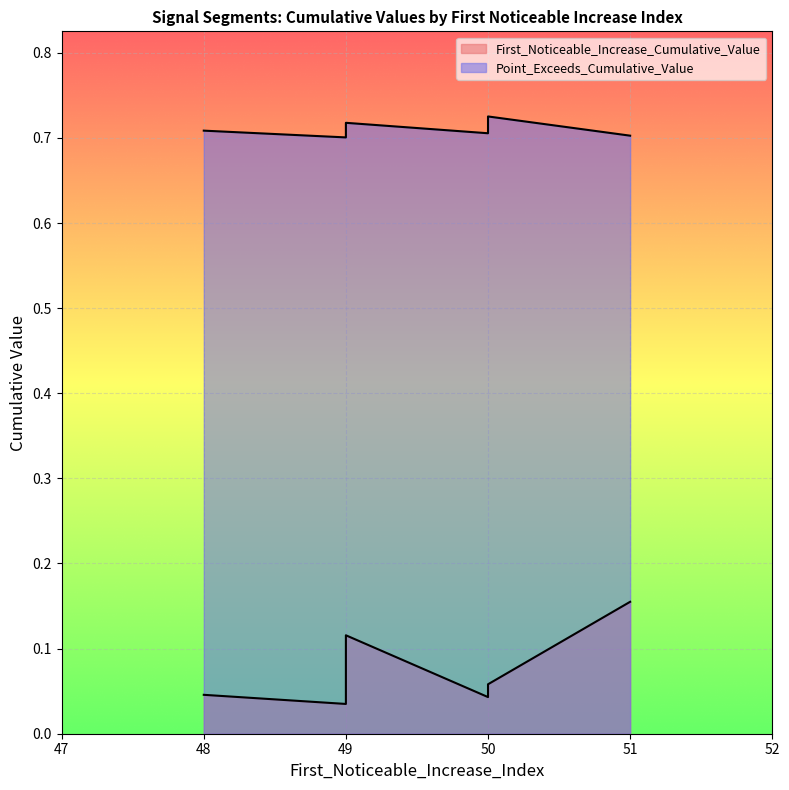

True or false: First_Noticeable_Increase_Cumulative_Value has more than 2 interior local peaks.

False